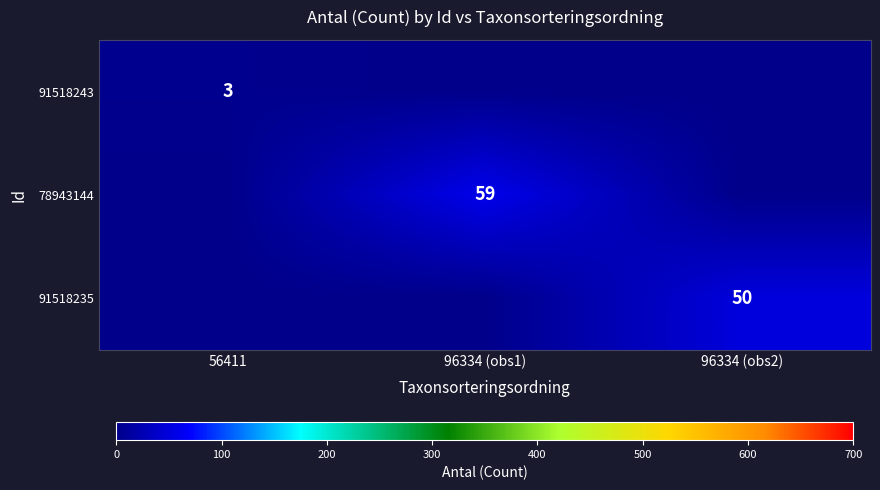

Is it true that 78943144 equals 100 at 96334 (obs1)?

False